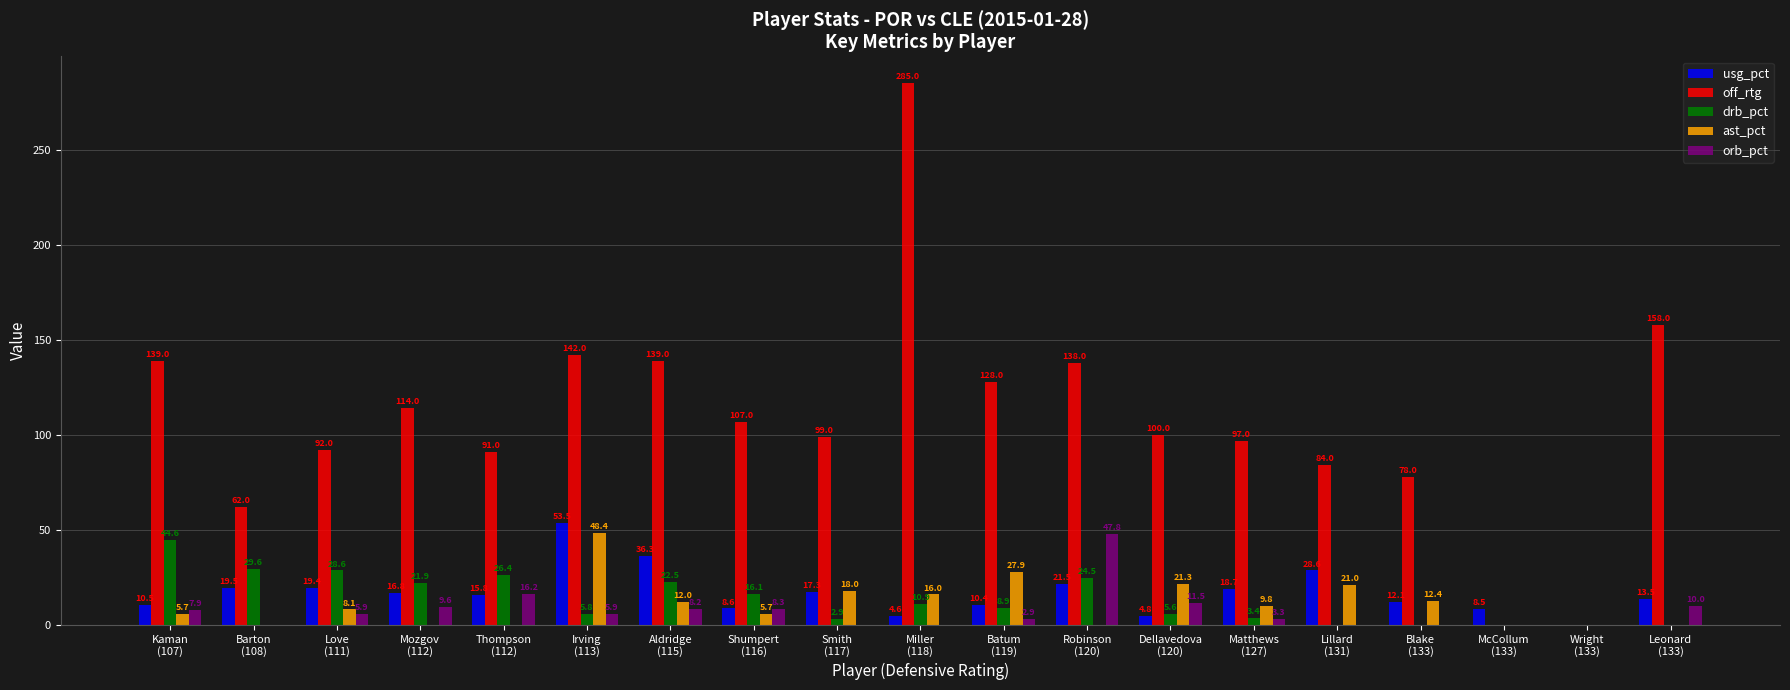

What are all the series names shown in the legend?

usg_pct, off_rtg, drb_pct, ast_pct, orb_pct